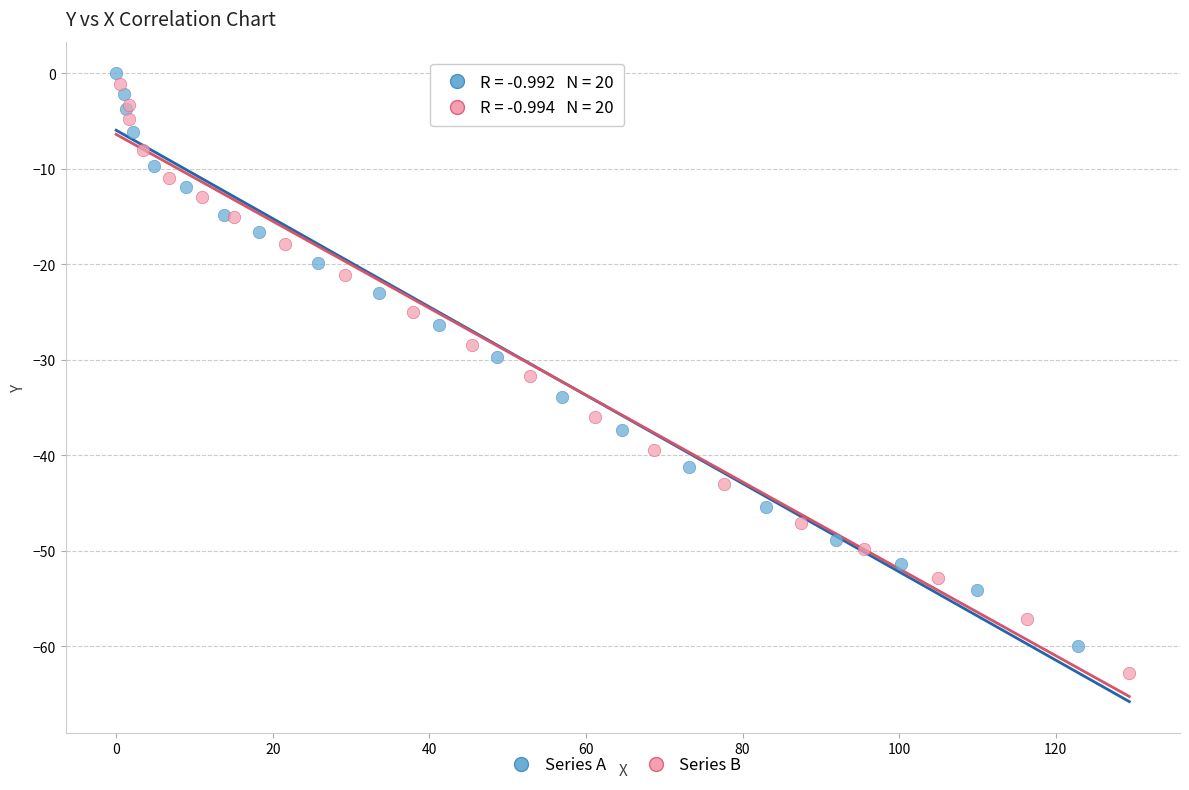

Which series has the largest Y range (max minus min)?

Series B